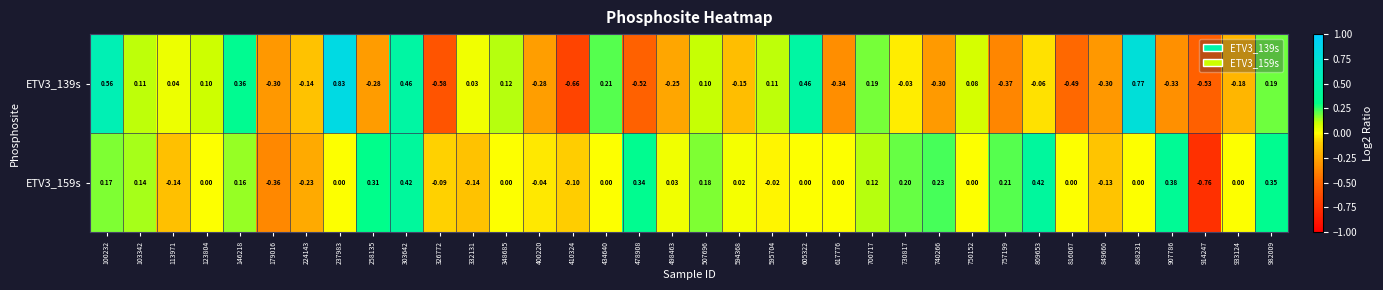

Is the value of ETV3_139s at 258135 greater than the value of ETV3_159s at 348685?

No